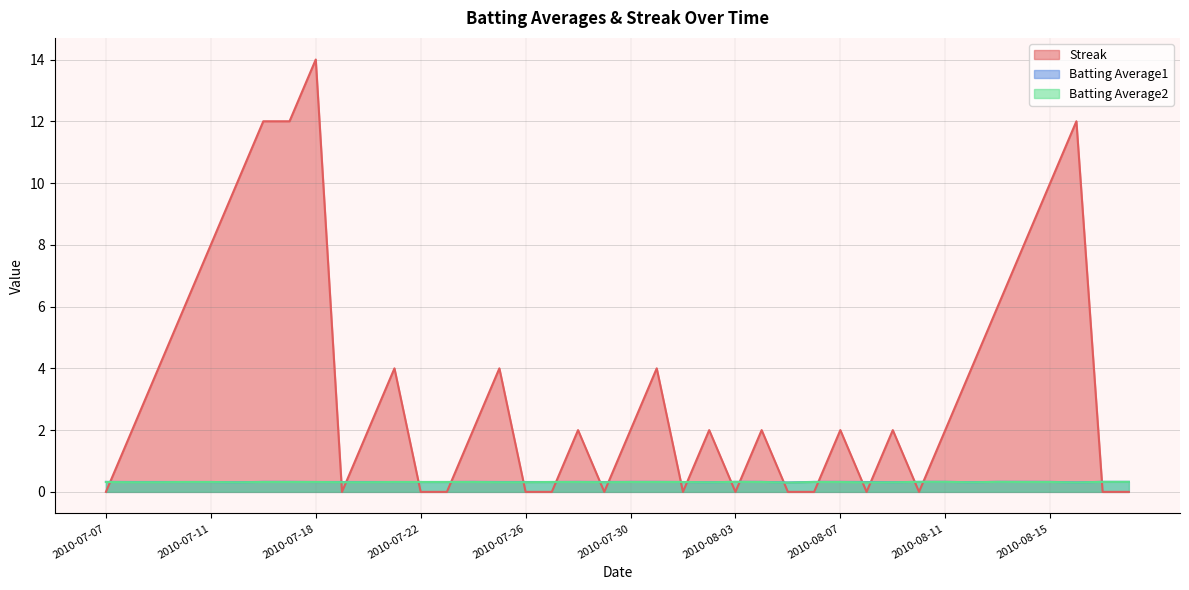

What is the total value across all series at 2010-08-18?

0.6